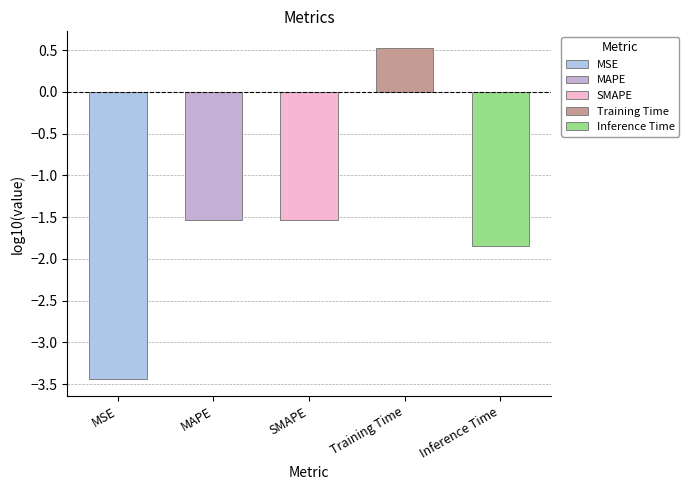

What is the sum of all values?

3.4